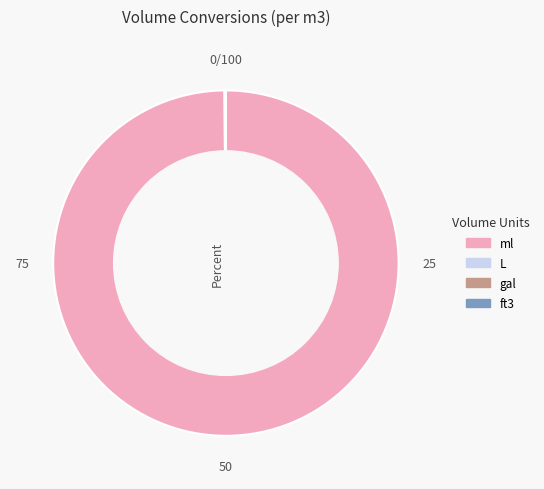

What is the majority slice?

ml